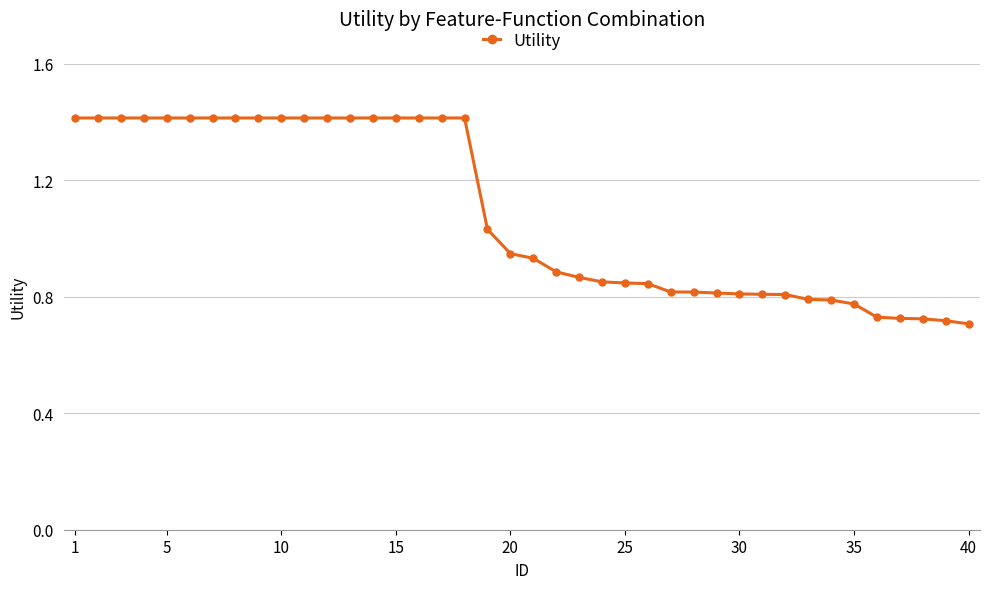

What is the value of the 2nd point from the left?

1.4